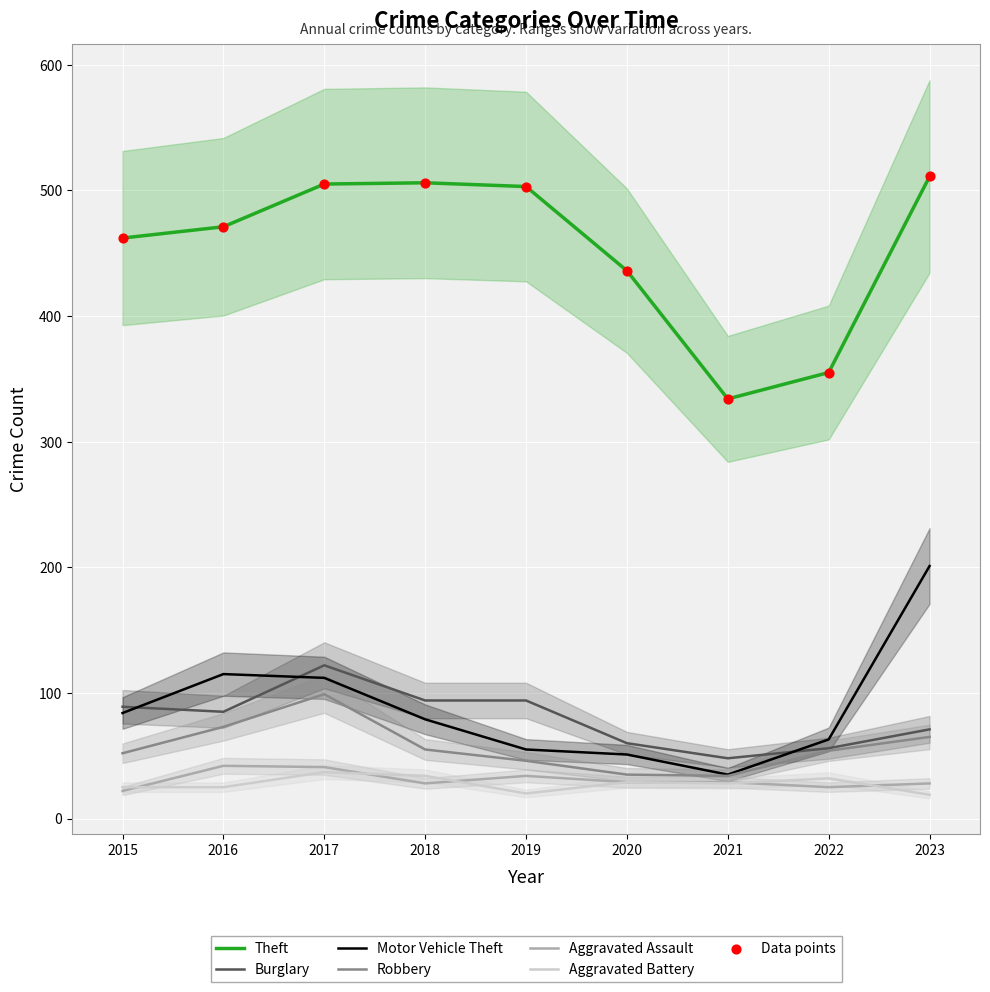

What are all the series names shown in the legend?

Theft, Burglary, Motor Vehicle Theft, Robbery, Aggravated Assault, Aggravated Battery